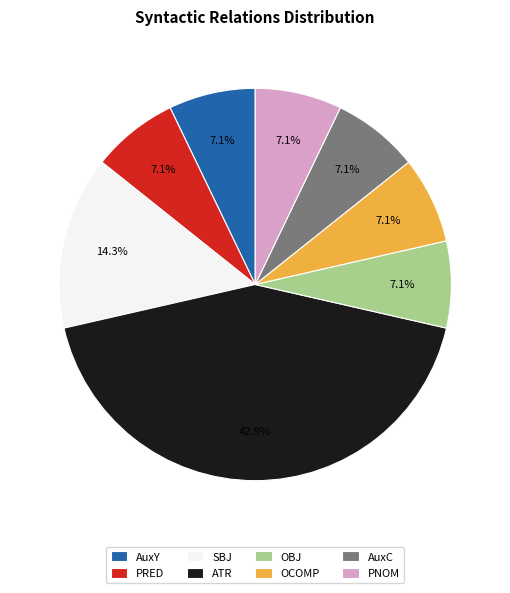

Is it true that OBJ is 17% of the pie?

False